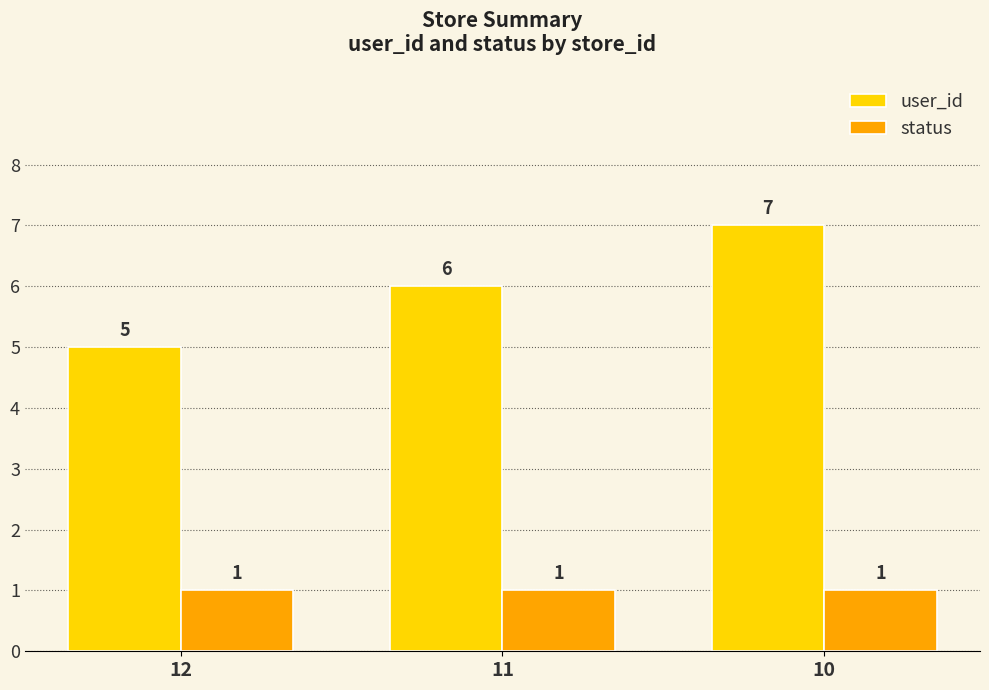

How many bars are there in total?

6